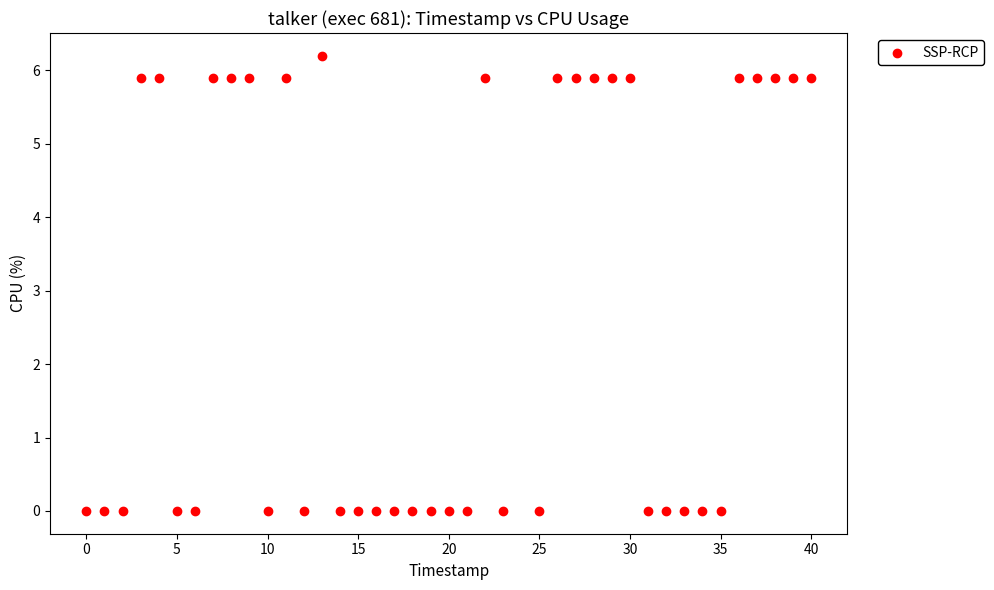

What is the range of Y values (max minus min)?

6.2